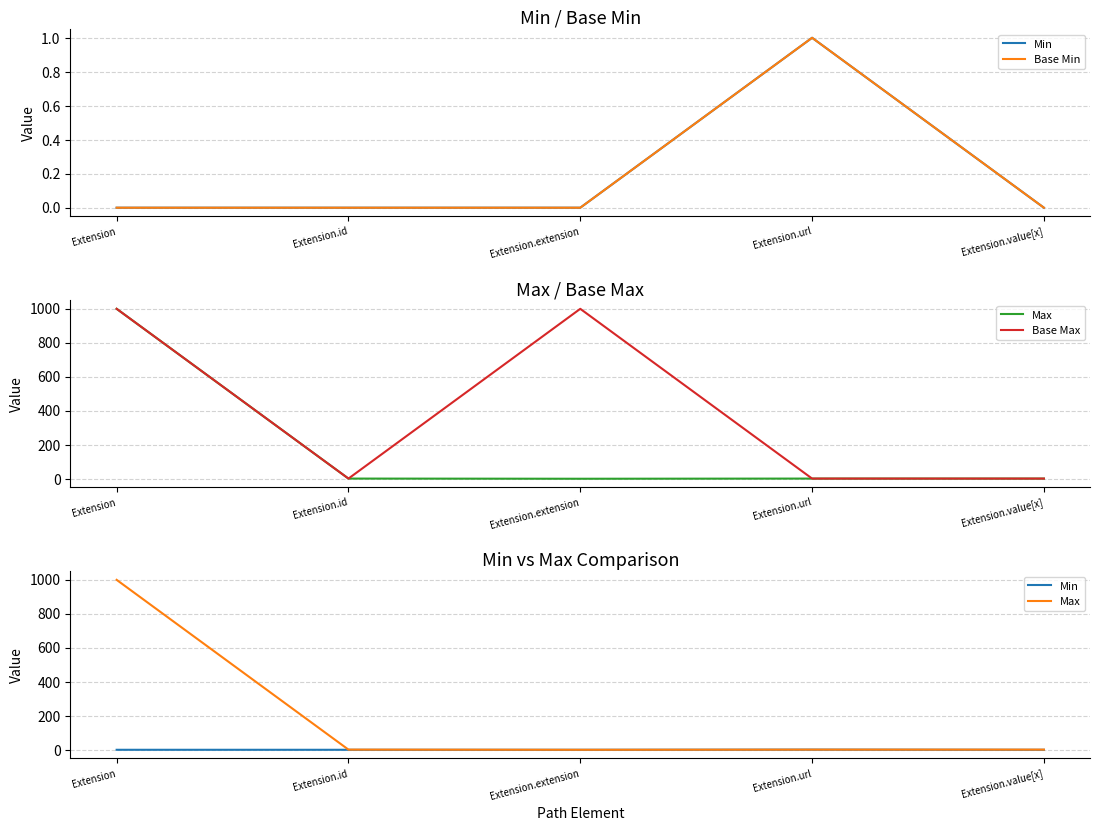

What are all the series names shown in the legend?

Min, Base Min, Max, Base Max